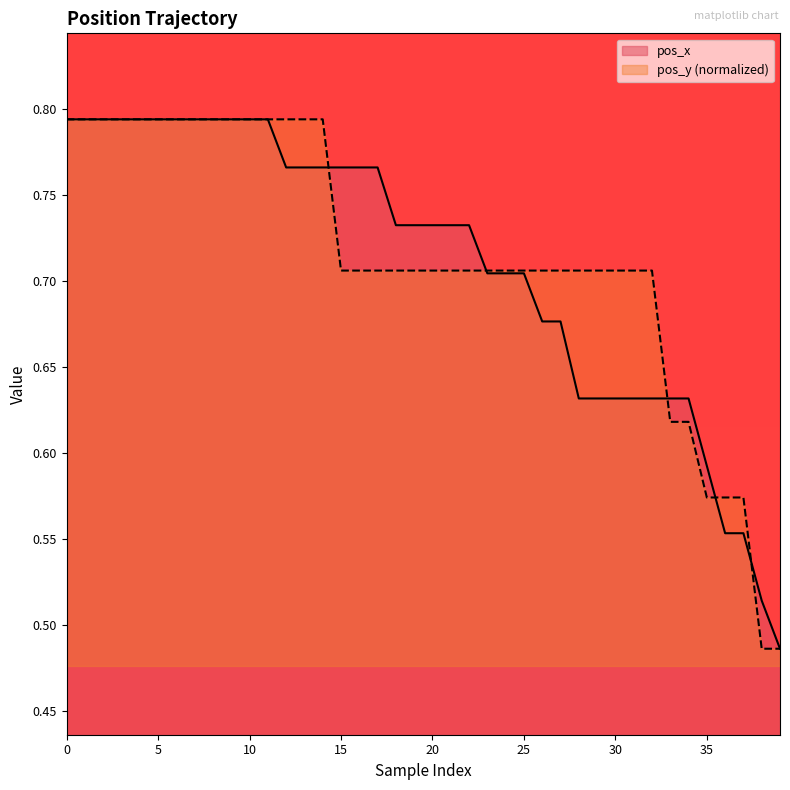

True or false: pos_x has a value of 1.0 at 21.

False